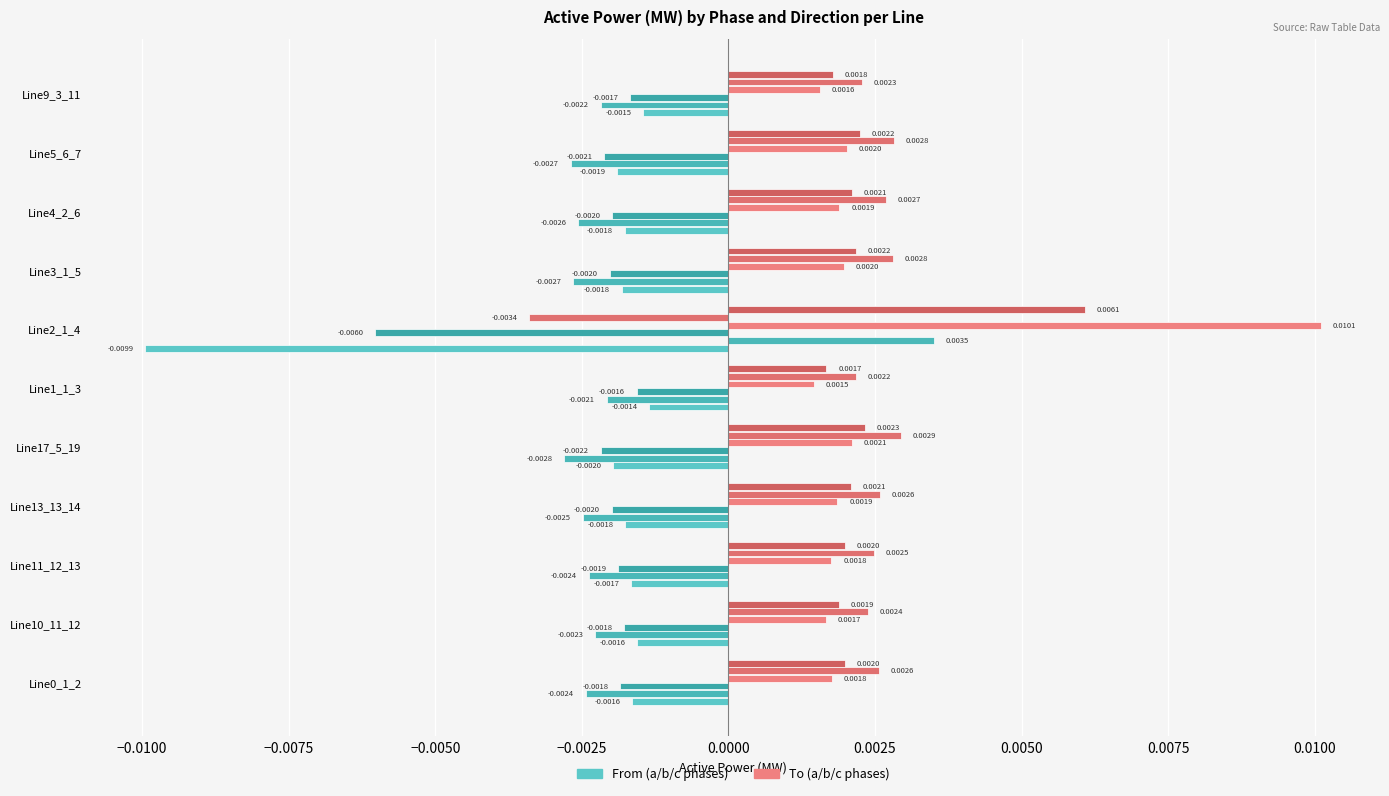

How many distinct data groups are displayed?

6